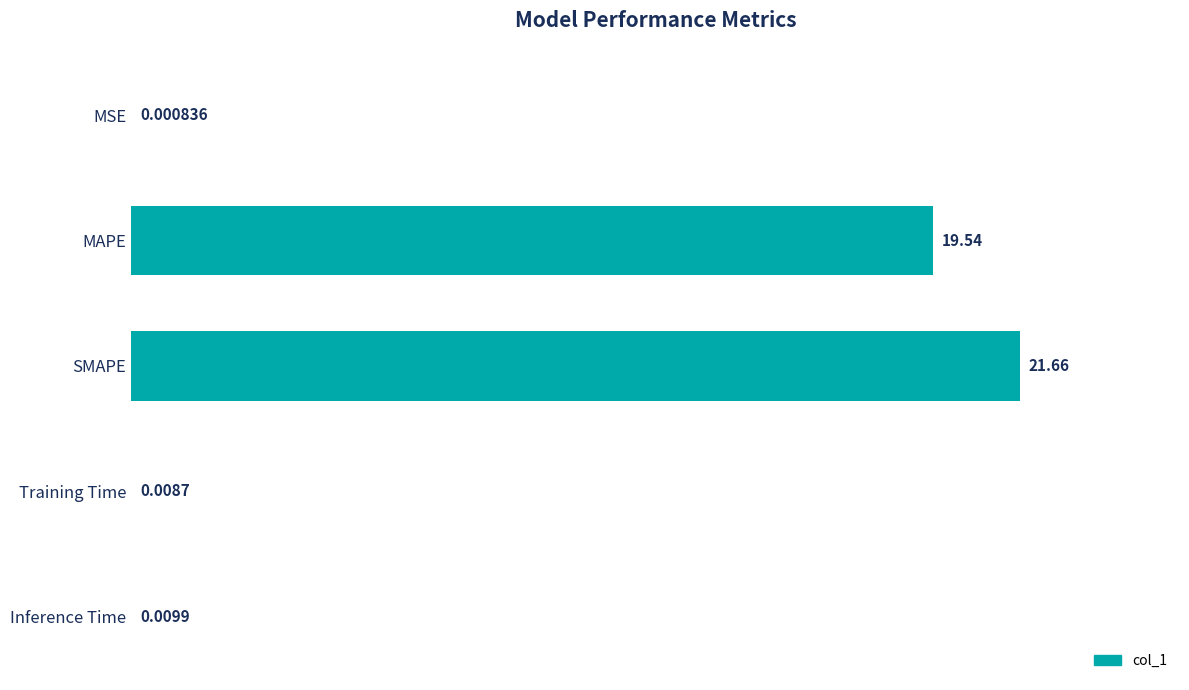

What is the sum of the values at SMAPE and MSE?

21.7